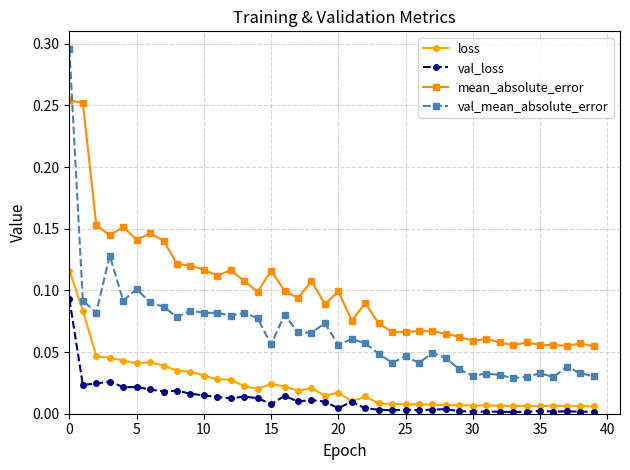

True or false: mean_absolute_error and loss cross at least once.

False